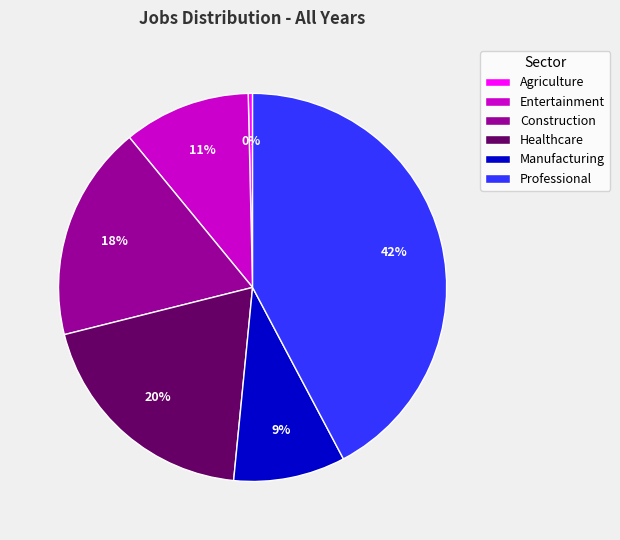

Is the sum of Agriculture and Healthcare greater than half?

No